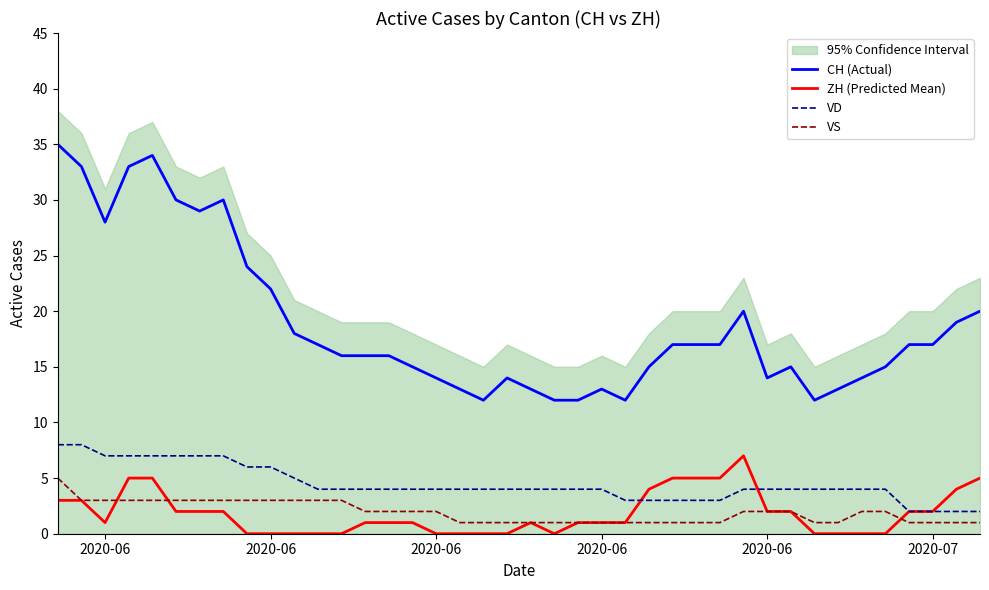

True or false: CH (Actual) has more than 1 points higher than both neighbors.

True